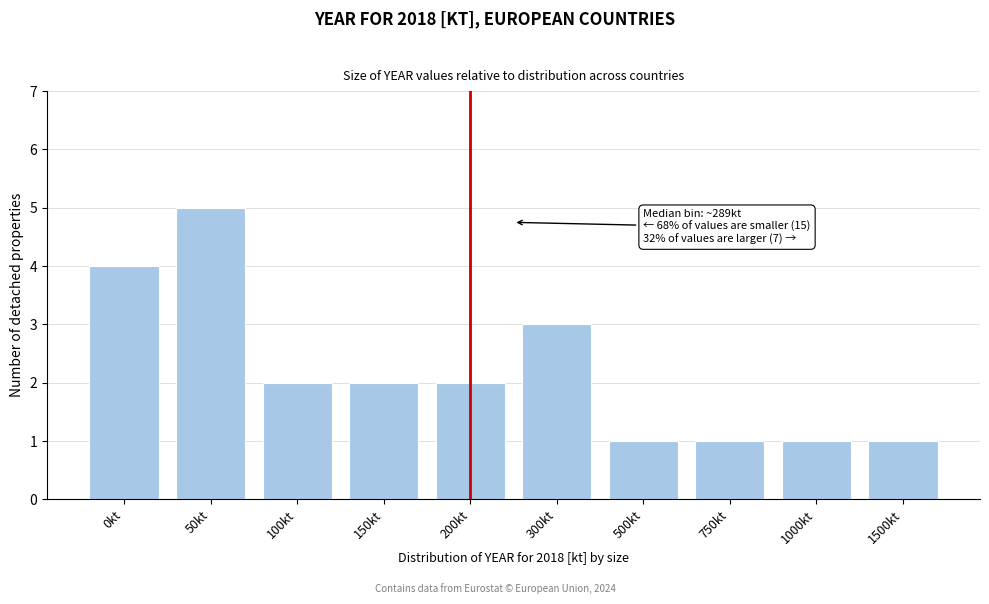

Reading left to right, what are all the values shown in this chart?

0kt=4	50kt=5	100kt=2	150kt=2	200kt=2	300kt=3	500kt=1	750kt=1	1000kt=1	1500kt=1